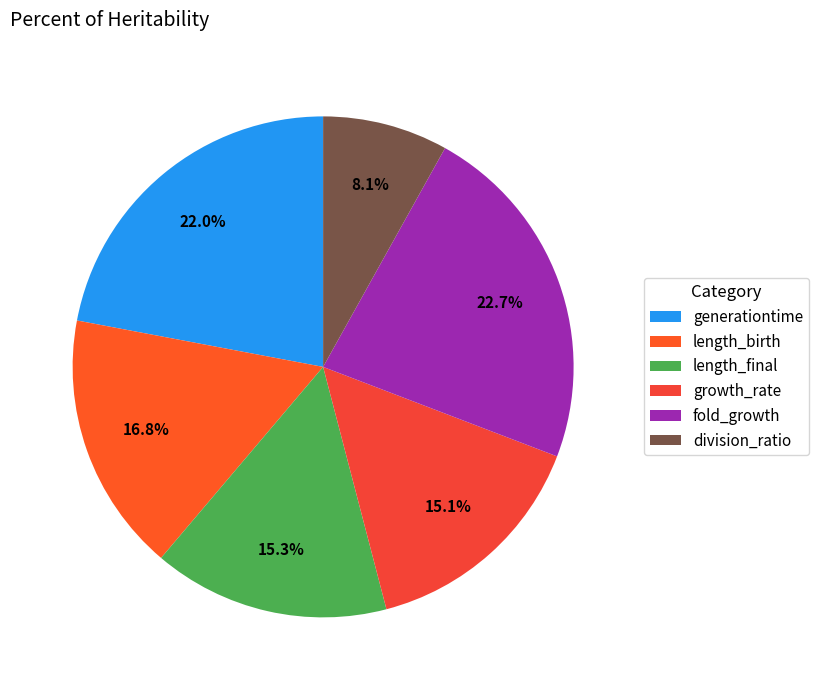

How many slices are in this pie chart?

6